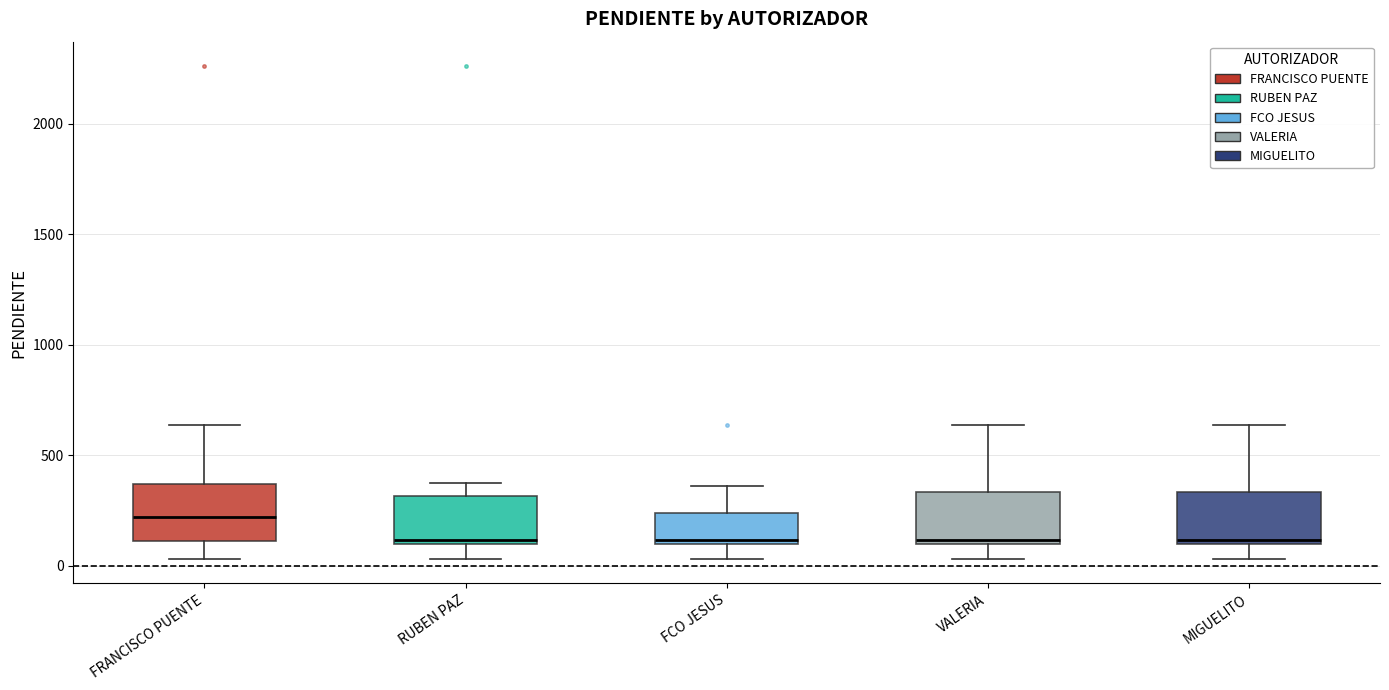

Reading left to right, read every box against the y-axis: the position of its median line, the range the box covers, and the ends of its whiskers. The values are not printed on the chart, so give them approximately, as read against the axis.

FRANCISCO PUENTE: median 200, box 100 to 350, whiskers 50 to 650
RUBEN PAZ: median 100 (just above the box's lower edge), box 100 to 300, whiskers 50 to 350
FCO JESUS: median 100 (just above the box's lower edge), box 100 to 250, whiskers 50 to 350
VALERIA: median 100 (just above the box's lower edge), box 100 to 350, whiskers 50 to 650
MIGUELITO: median 100 (just above the box's lower edge), box 100 to 350, whiskers 50 to 650